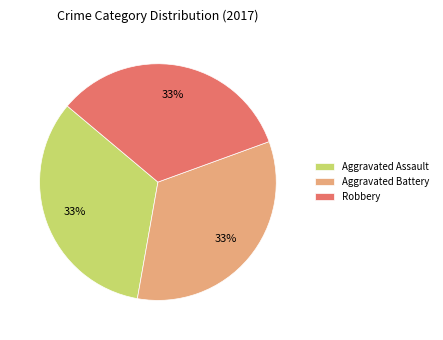

Is it true that Aggravated Assault is 33% of the pie?

True